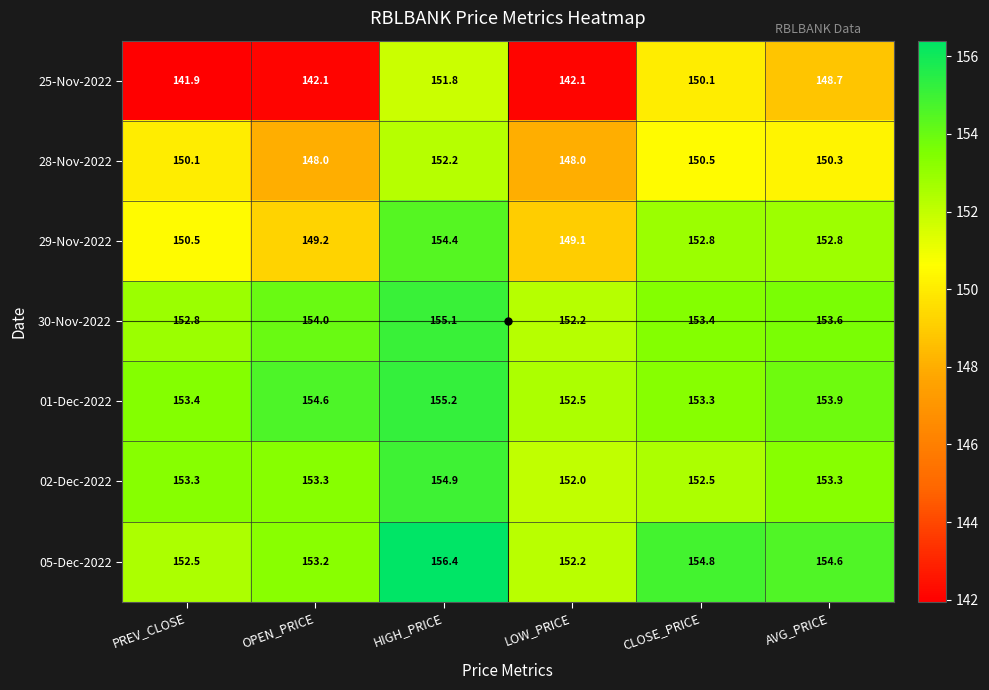

At which category does the chart reach its peak across all series?

HIGH_PRICE